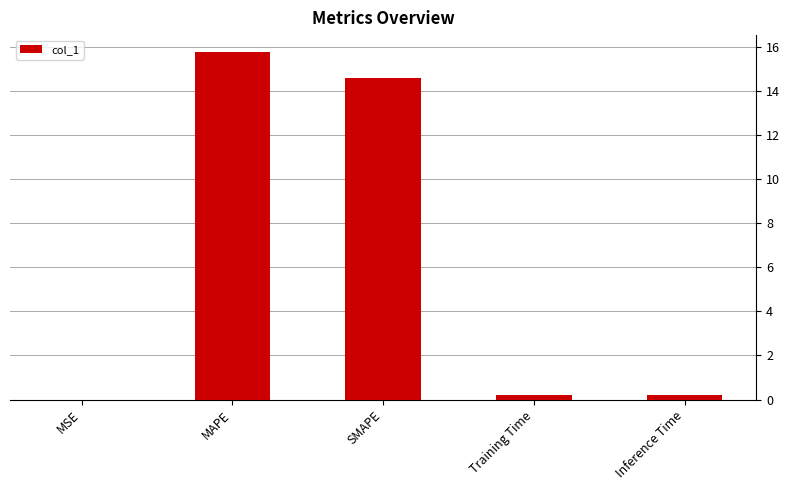

What is the maximum value shown in the chart?

15.7